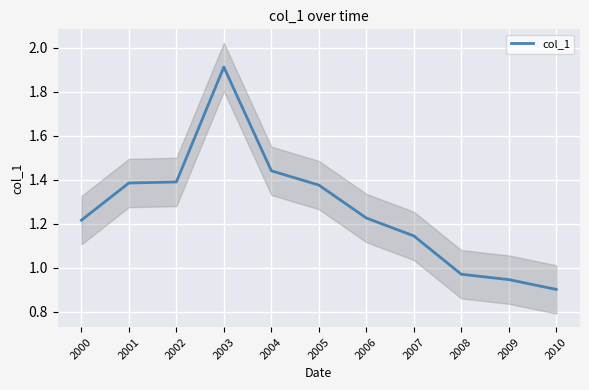

What is the value of the 1st point from the left?

1.2